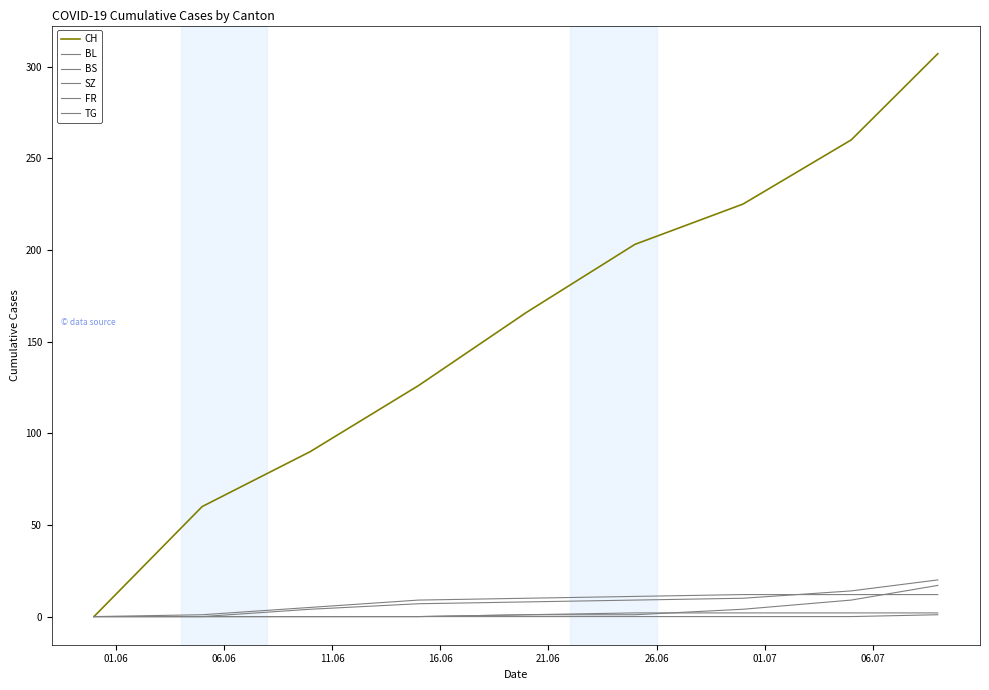

Is this an area chart (filled region under the line)?

No